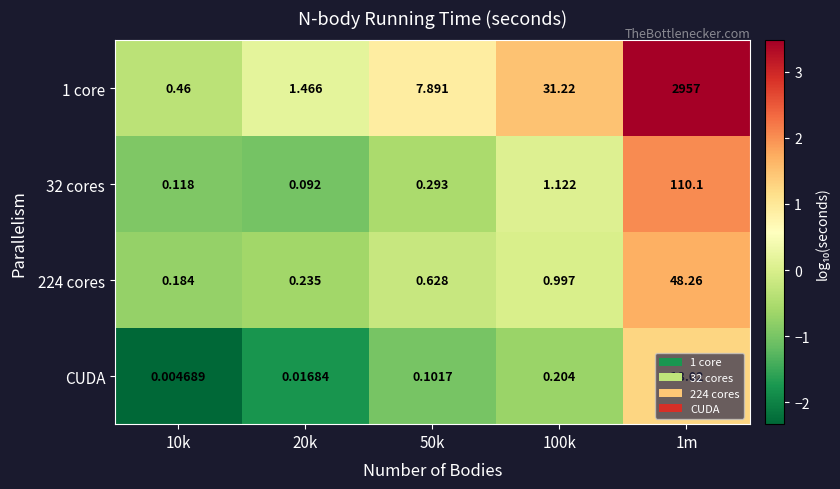

What is the greatest value displayed?

2957.0